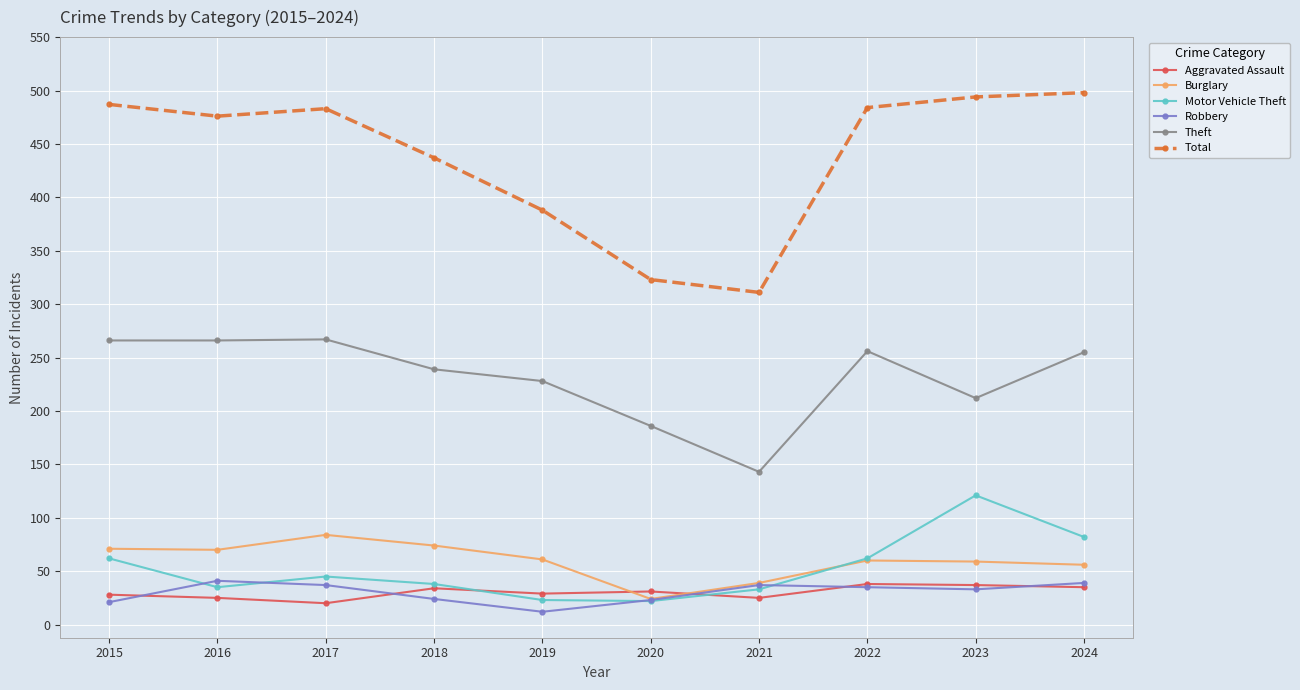

True or false: Burglary and Total intersect in this chart.

False